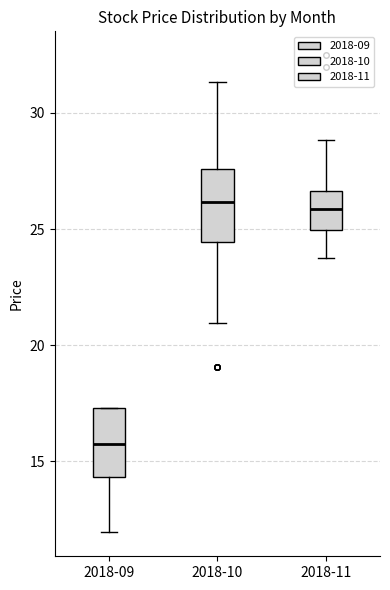

Reading left to right, transcribe this box plot: for each box, give where its median line is, the range the box spans, and where its two whiskers end, as read against the y-axis. The values are not printed on the chart, so give them approximately, as read against the axis.

2018-09: median 15.5, box 14.5 to 17.5, whiskers 12.0 to 17.5
2018-10: median 26.0, box 24.5 to 27.5, whiskers 21.0 to 31.5
2018-11: median 26.0, box 25.0 to 26.5, whiskers 24.0 to 29.0